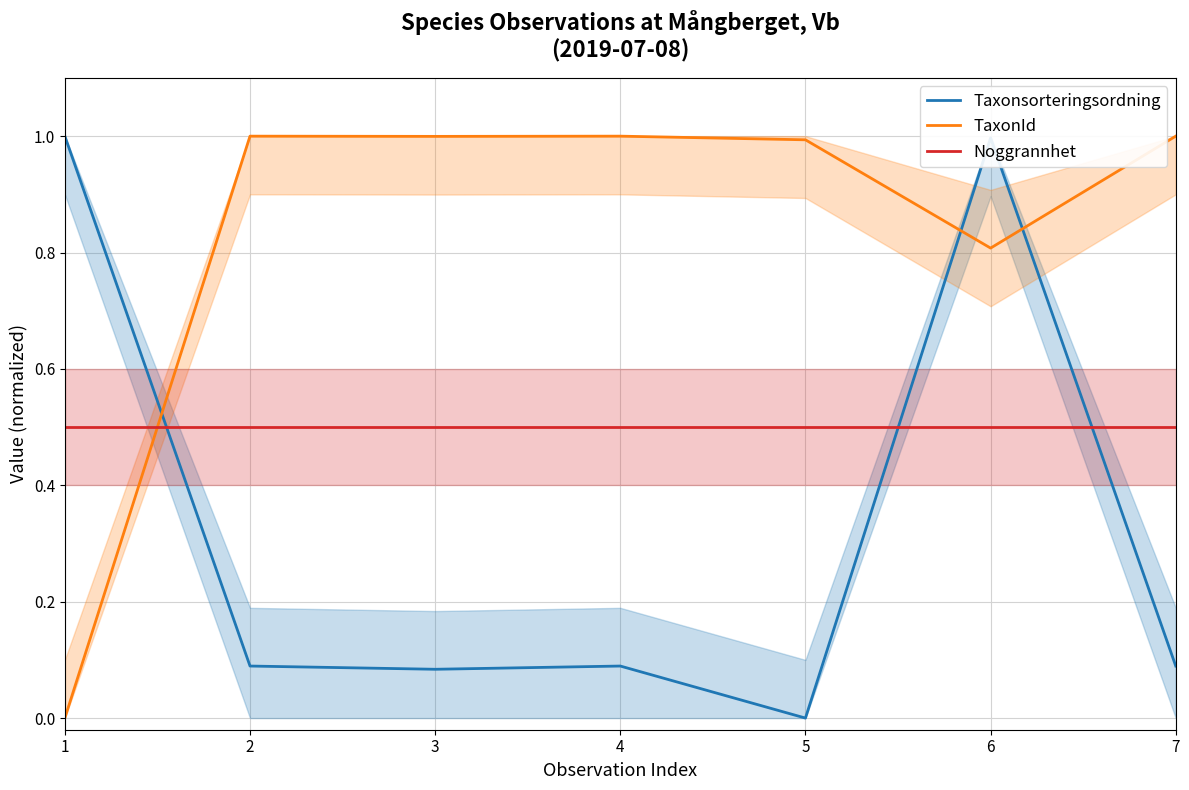

What is the maximum value shown in the chart?

1.0